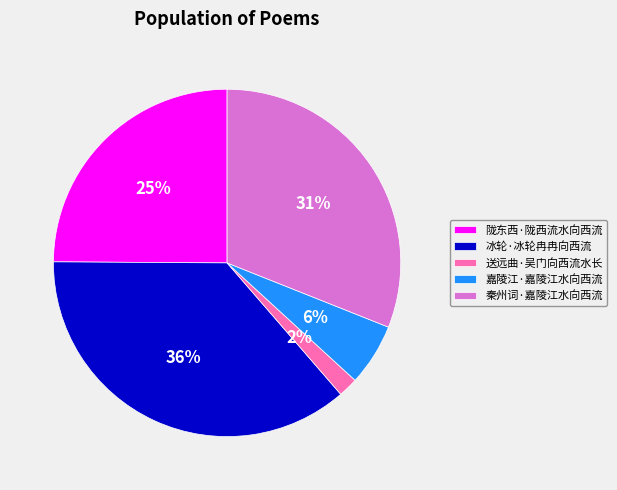

Combined, do 陇东西·陇西流水向西流 and 送远曲·吴门向西流水长 account for over 50%?

No